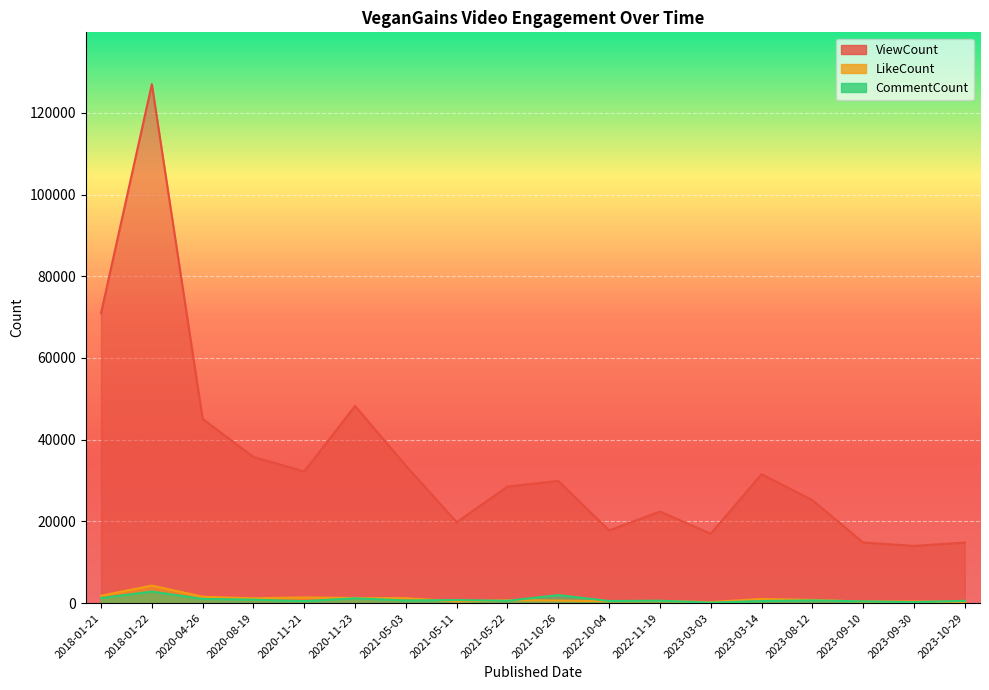

Which has a higher value, 2020-11-21 or 2023-03-14?

2020-11-21